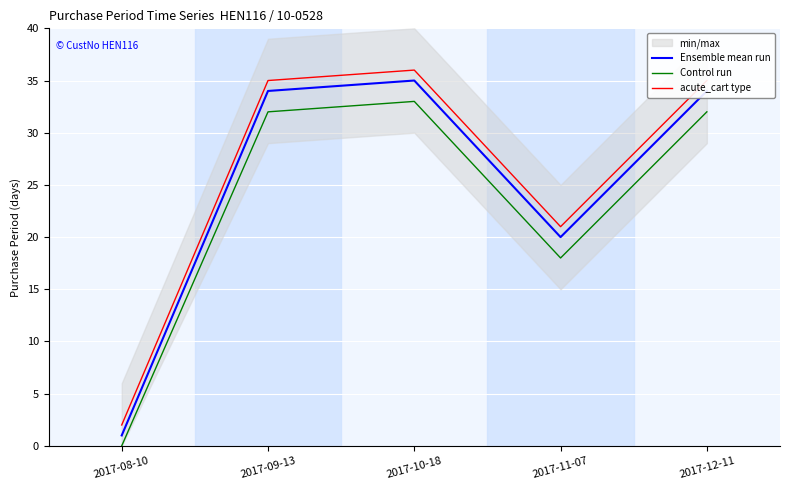

Which series has the largest total across all categories?

acute_cart type